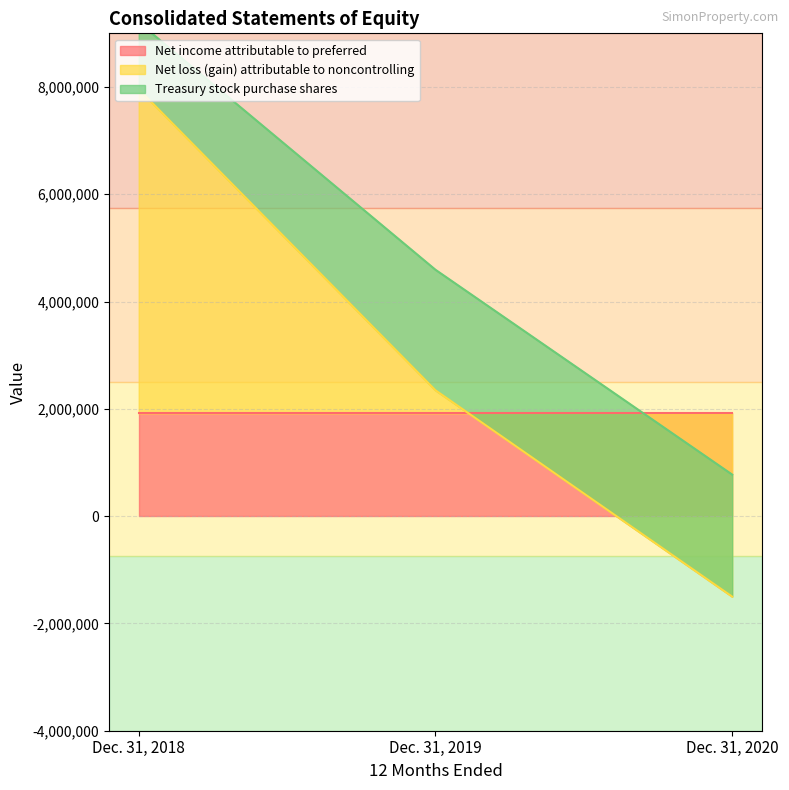

Rank the categories by Net loss (gain) attributable to noncontrolling value from highest to lowest.

Dec. 31, 2018, Dec. 31, 2019, Dec. 31, 2020